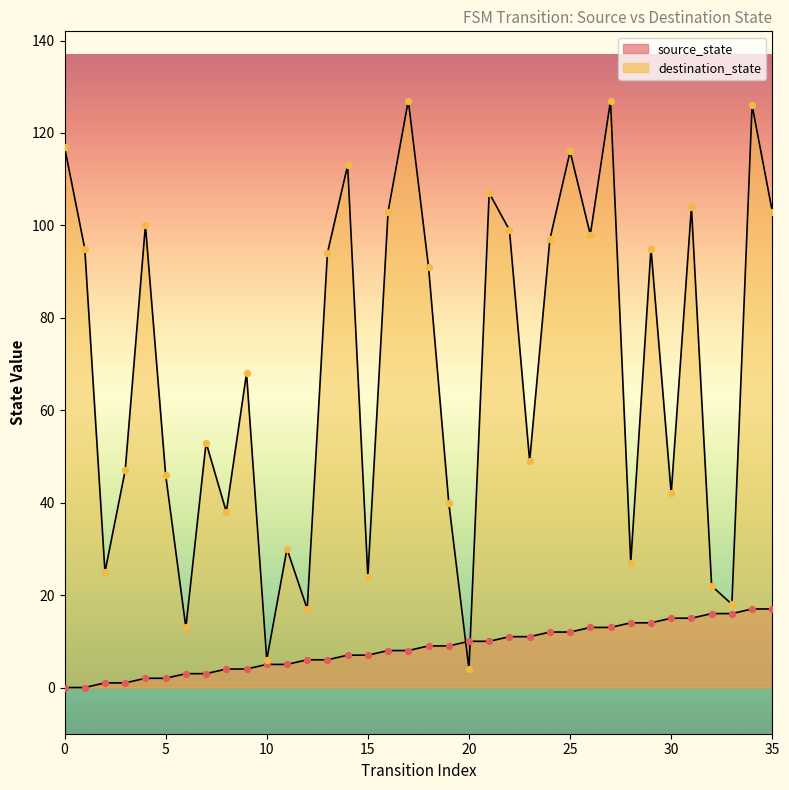

At which category is the sum across all series the highest?

34